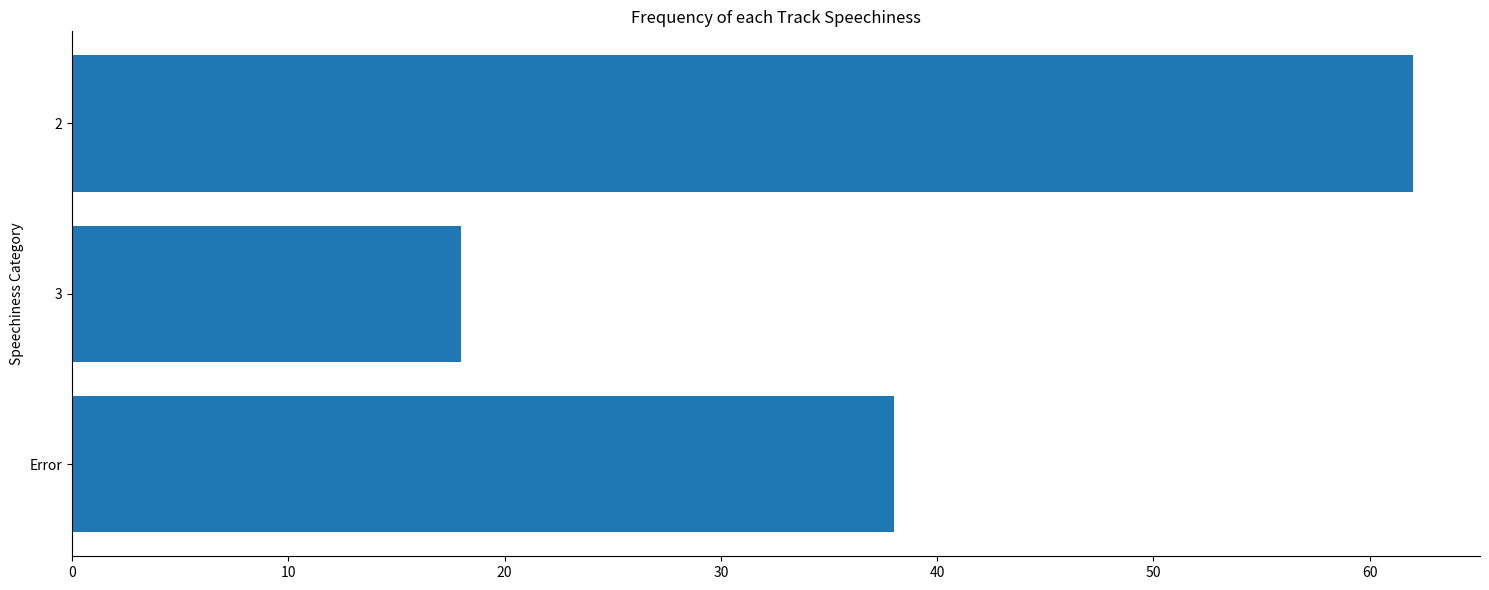

What is the ratio of the value at 3 to the value at Error?

0.5